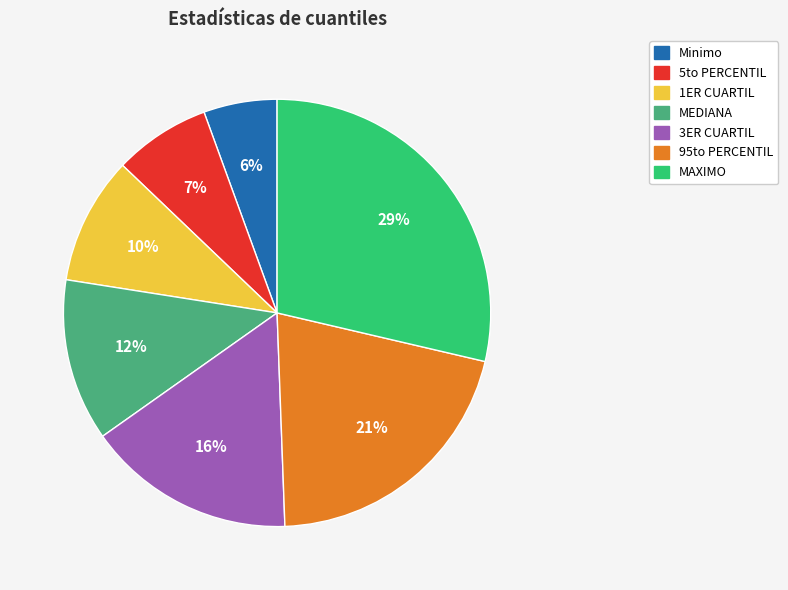

To the nearest percent, what percentage of the pie is 95to PERCENTIL?

21%